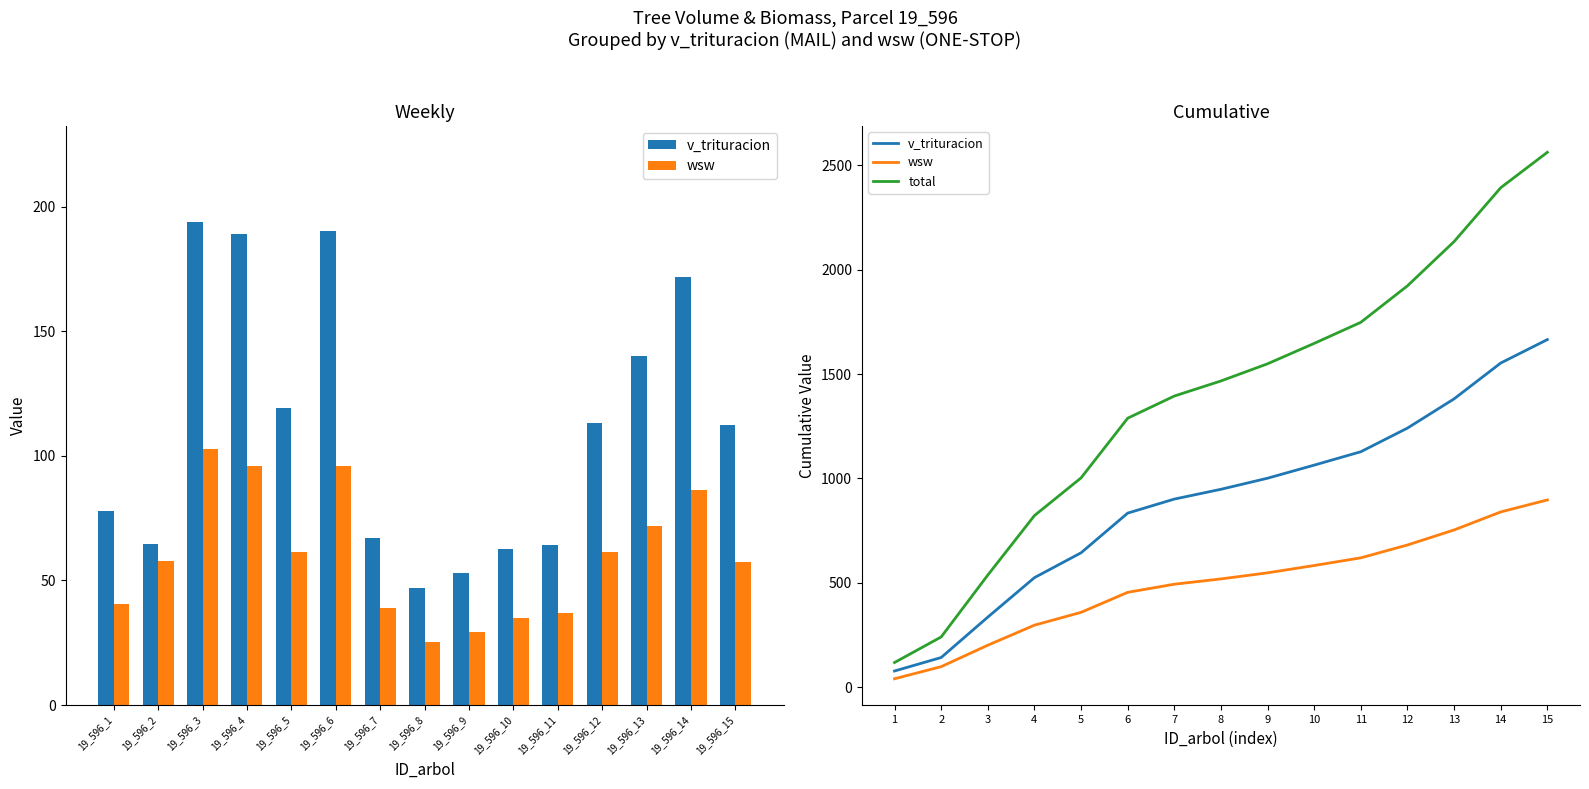

Count the number of categories in the chart.

15